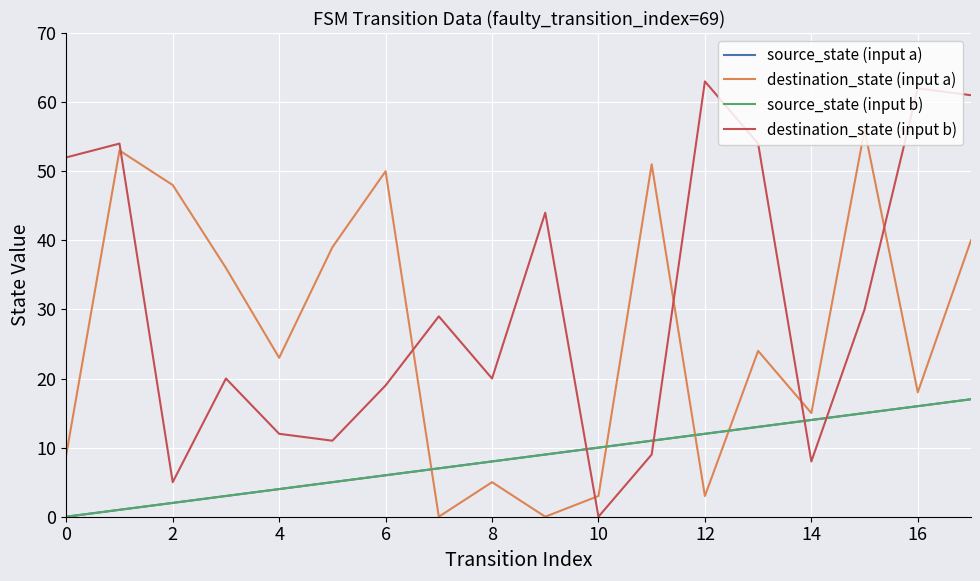

Is this an area chart (filled region under the line)?

No